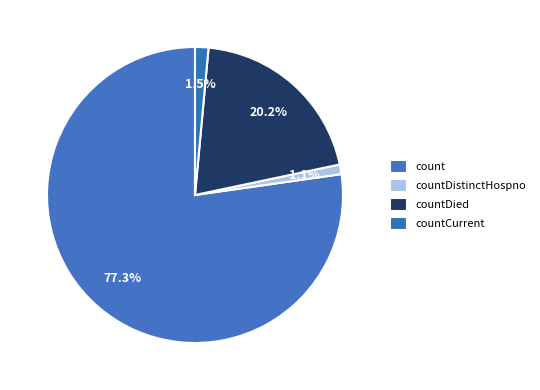

Is countDistinctHospno the majority of the pie?

No